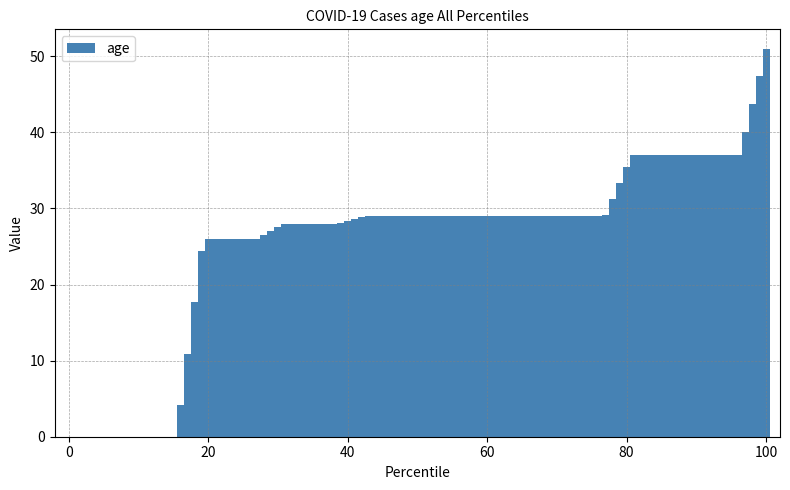

What is the sum of all values?

2573.9